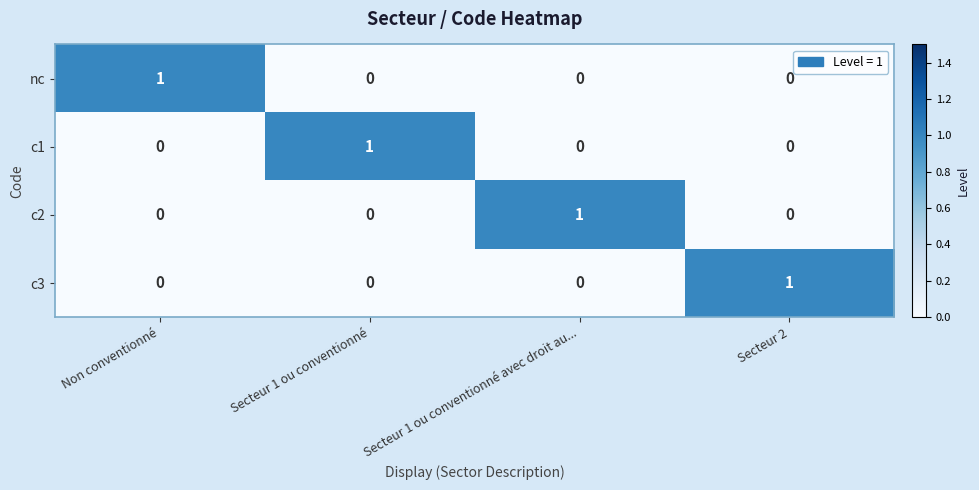

The value of c3 at Non conventionné is 0. True or false?

True